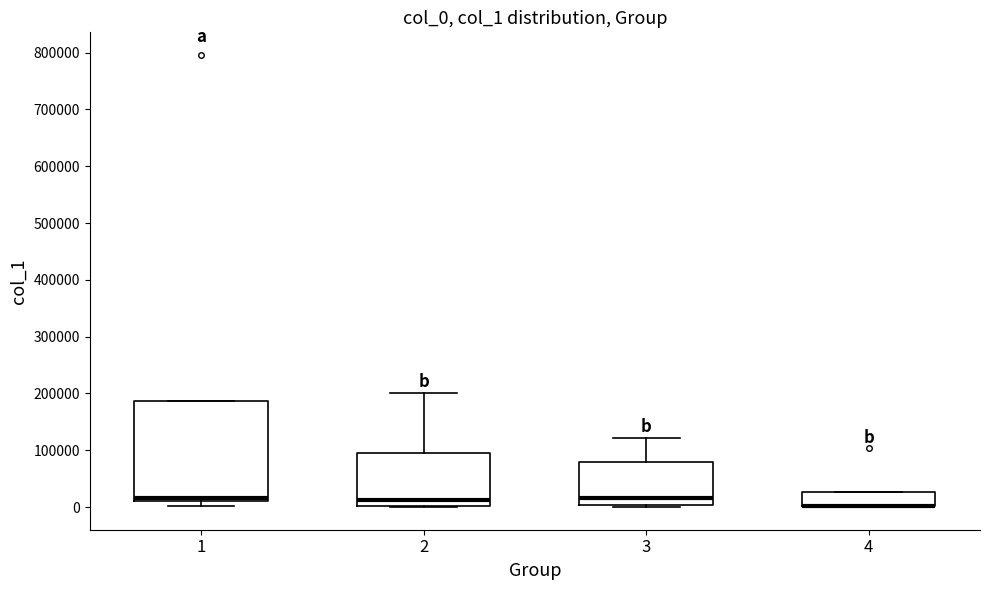

Reading left to right, transcribe this box plot: for each box, give where its median line is, the range the box spans, and where its two whiskers end, as read against the y-axis. The values are not printed on the chart, so give them approximately, as read against the axis.

1: median 20000, box 10000 to 190000, whiskers 0 to 190000
2: median 10000, box 0 to 90000, whiskers 0 to 200000
3: median 20000, box 0 to 80000, whiskers 0 (just below the box's lower edge) to 120000
4: median 0 (drawn on the box's lower edge), box 0 to 30000, whiskers 0 to 30000